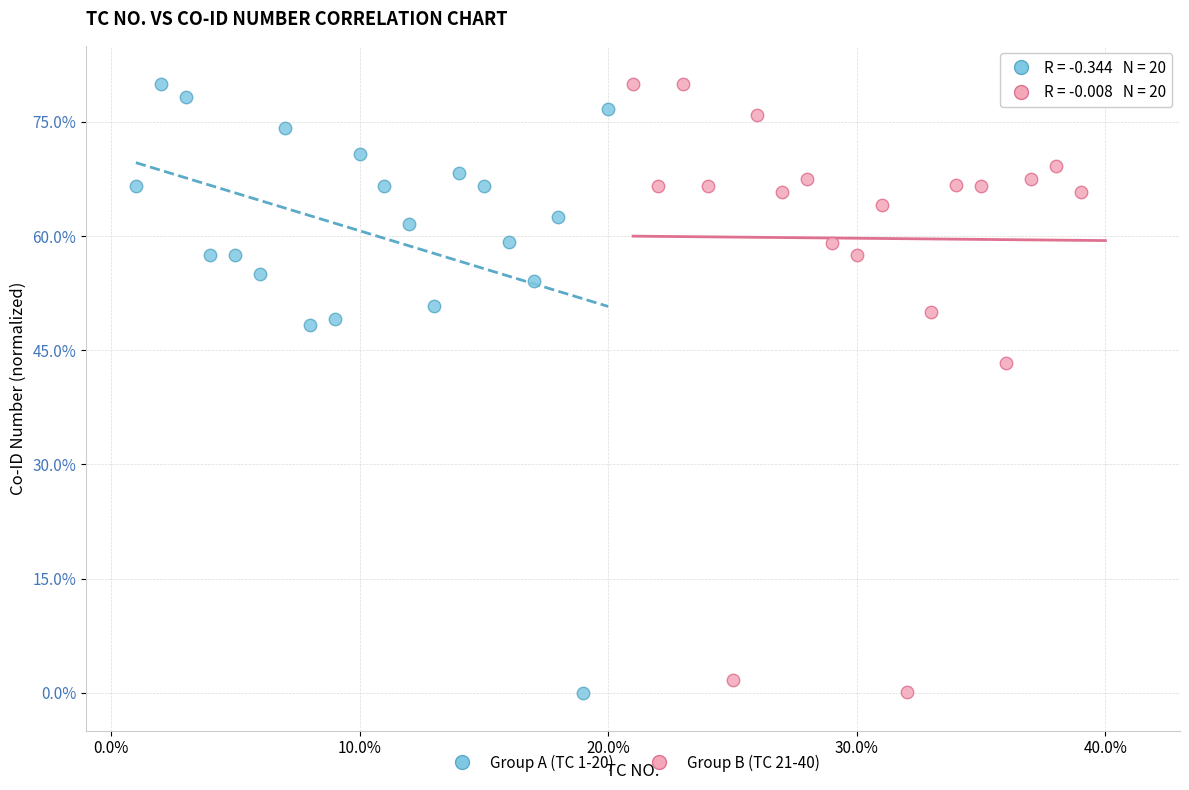

What are all the series names shown in the legend?

Group A (TC 1-20), Group B (TC 21-40)